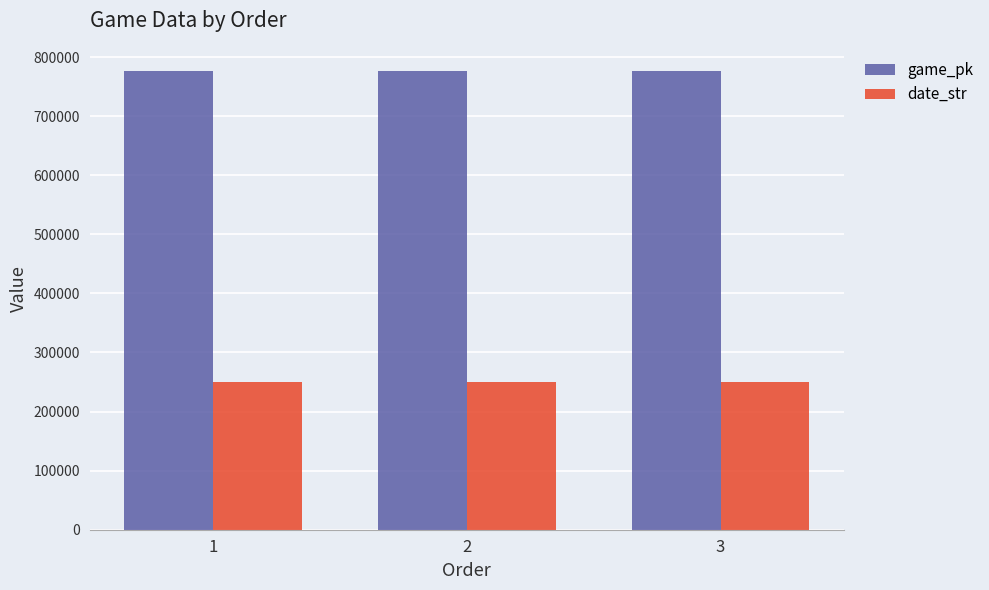

Rank the series by their maximum value, from highest to lowest.

game_pk, date_str